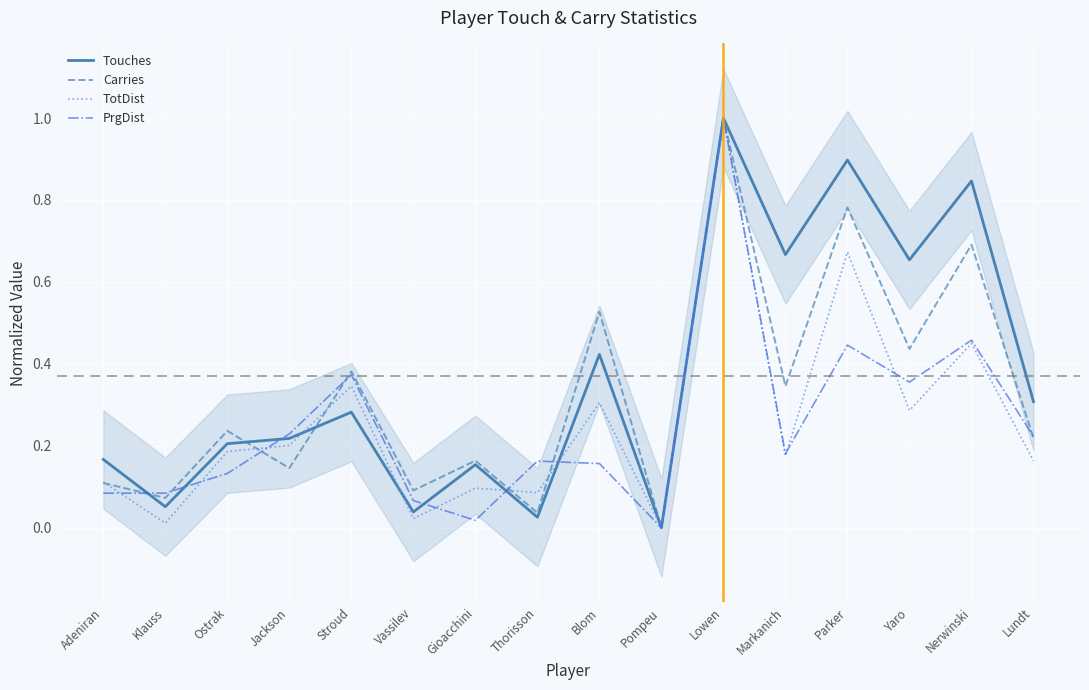

Is it true that TotDist equals 0.2 at Markanich?

True